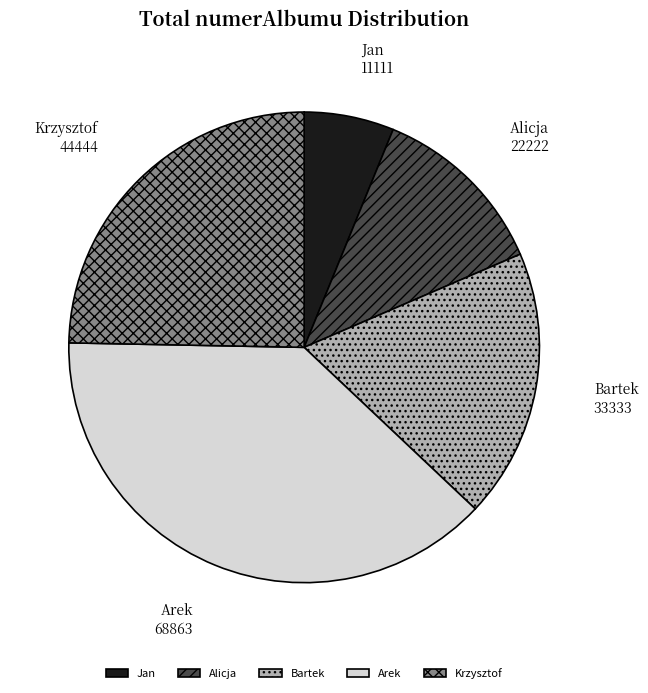

Is it true that Jan is 6% of the pie?

True